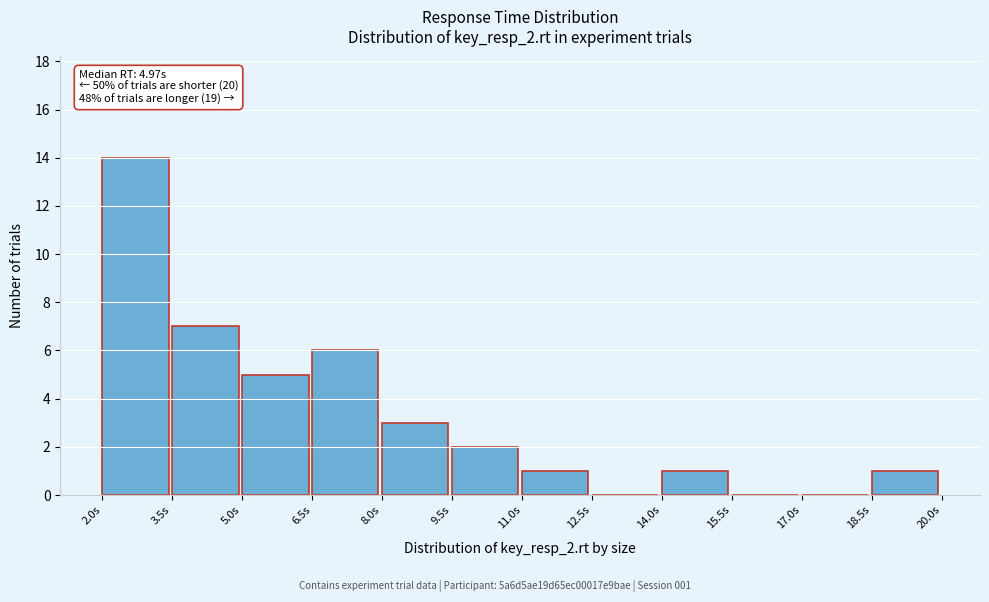

Over which range of the x-axis is the bar tallest?

2.0 to 3.5